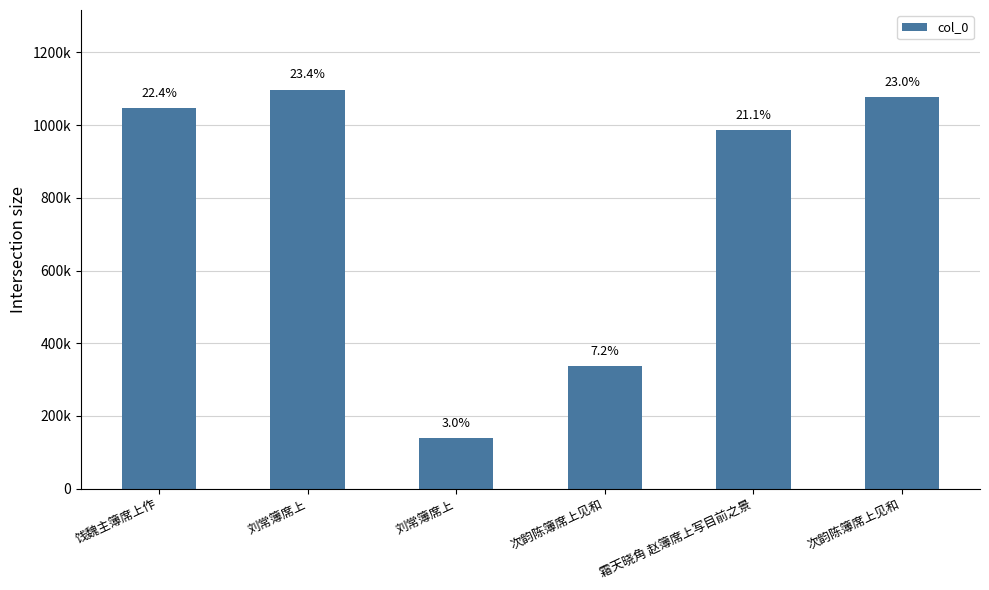

Reading right to left, list all the values displayed in this chart.

次韵陈簿席上见和=1076182	霜天晓角 赵簿席上写目前之景=985407	次韵陈簿席上见和=336607	刘常簿席上=138677	刘常簿席上=1097262	饯魏主簿席上作=1046168